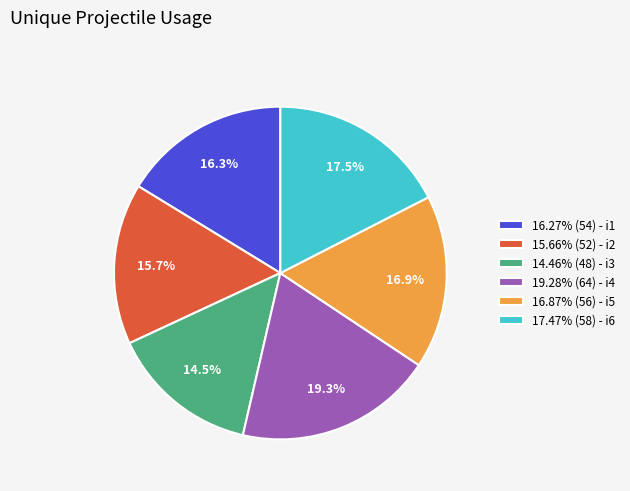

Approximately how many times larger is the value at 19.28% (64) - i4 compared to 15.66% (52) - i2?

1.2